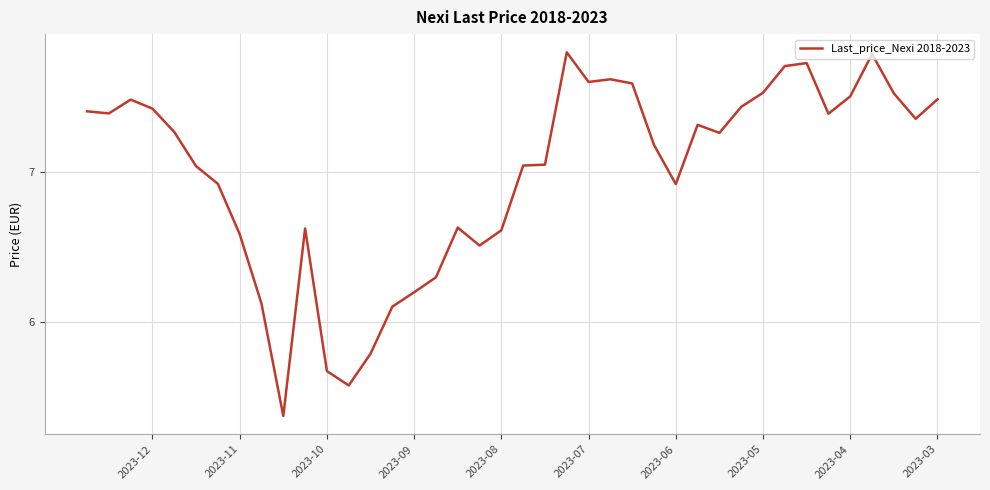

What is the minimum value shown in the chart?

5.4